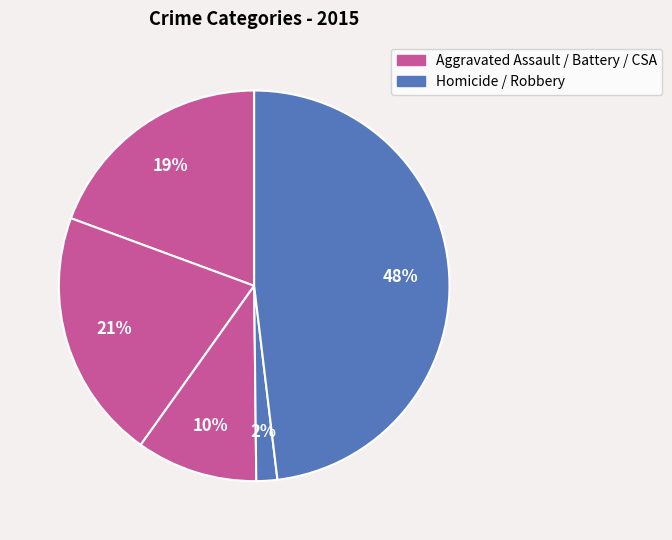

Which category has the biggest portion of the pie?

Robbery